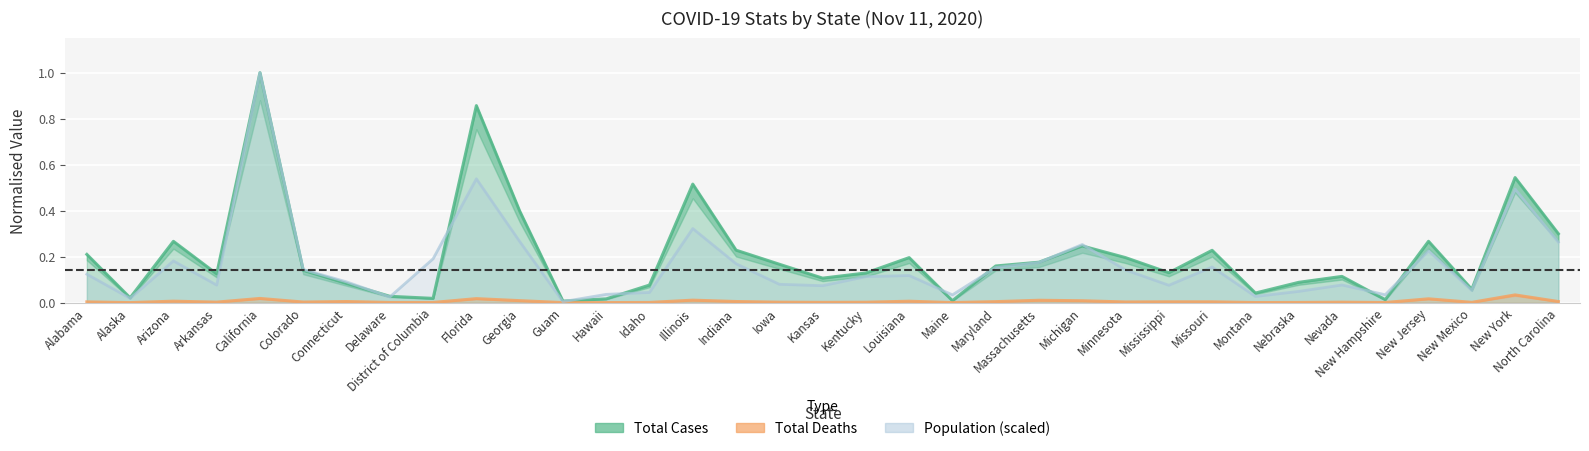

Which series has the largest total across all categories?

Total Cases